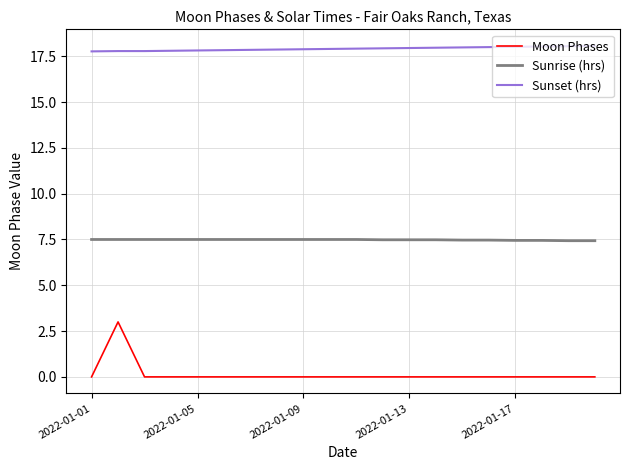

Count the Sunrise (hrs) values in the range 7 to 8.

20